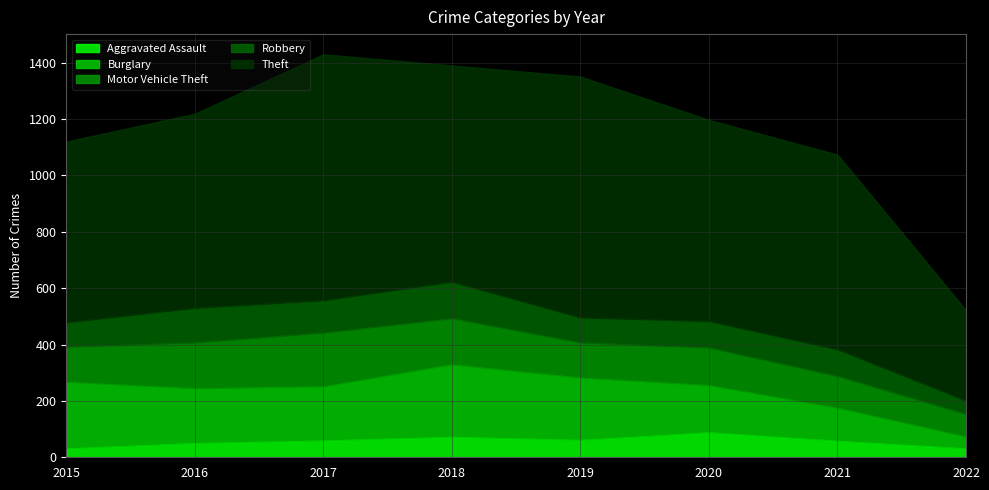

At how many categories does at least one series exceed 628?

7